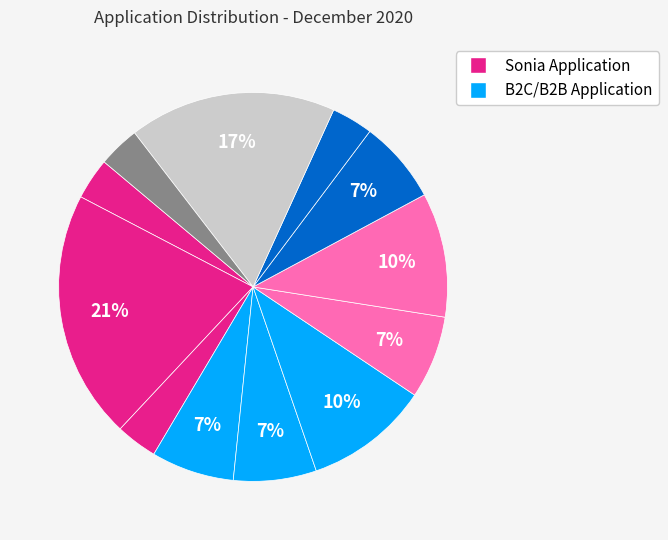

Is there any slice that represents more than half of the pie?

No